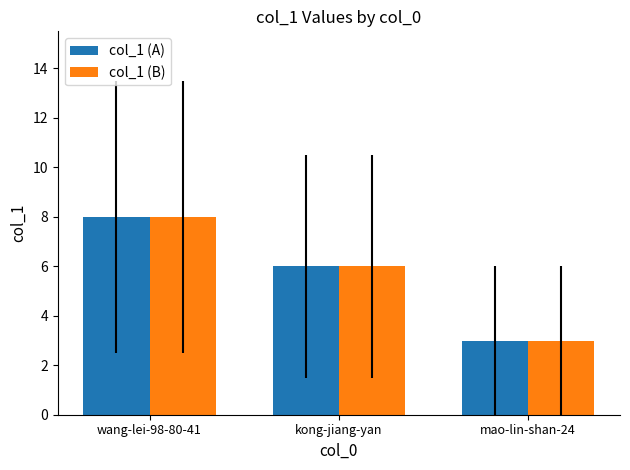

How many groups of bars are there?

3